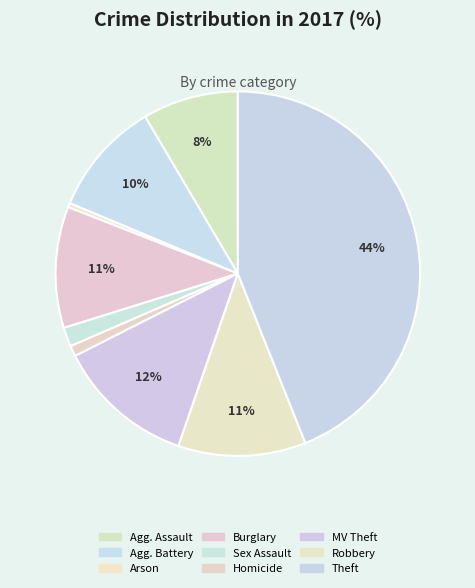

How many slices are in this pie chart?

9